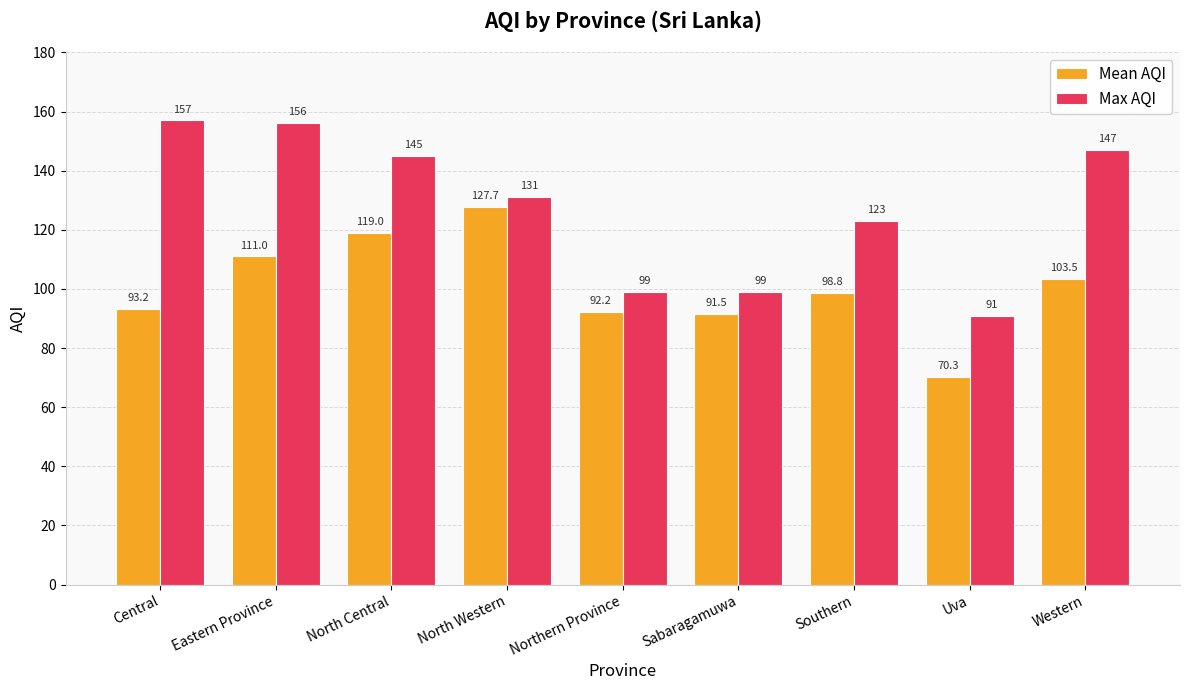

What is the label of the 6th bar from the left?

Sabaragamuwa